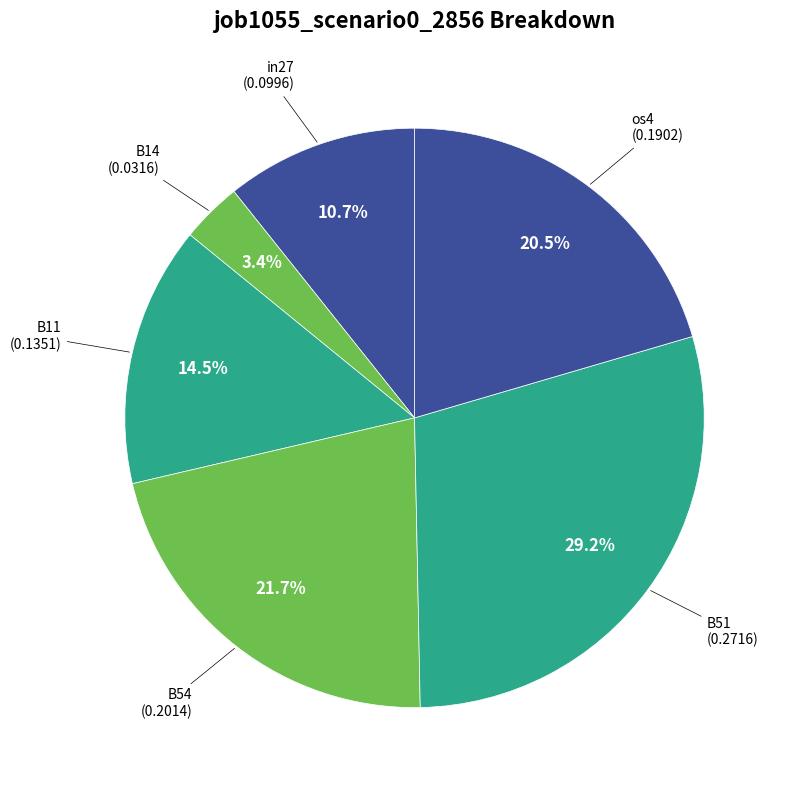

How many slices are in this pie chart?

6